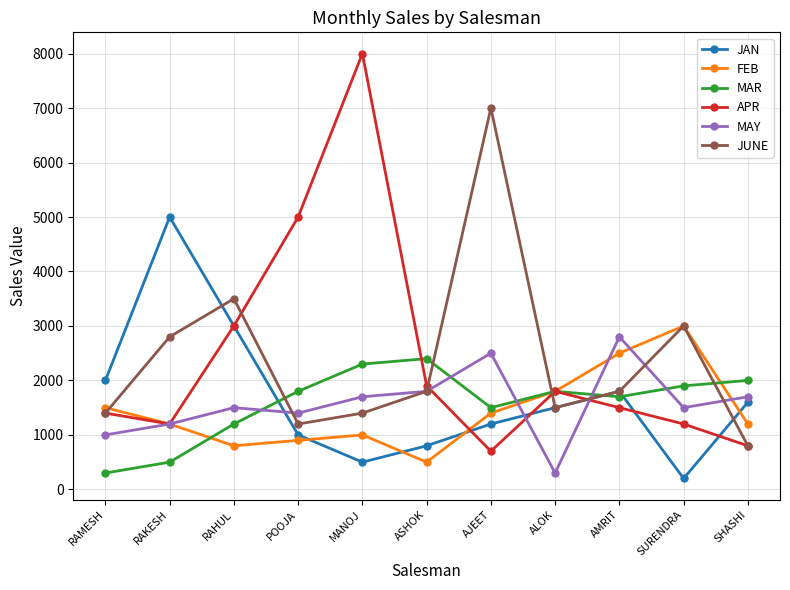

What is the label of the 9th point from the left?

AMRIT